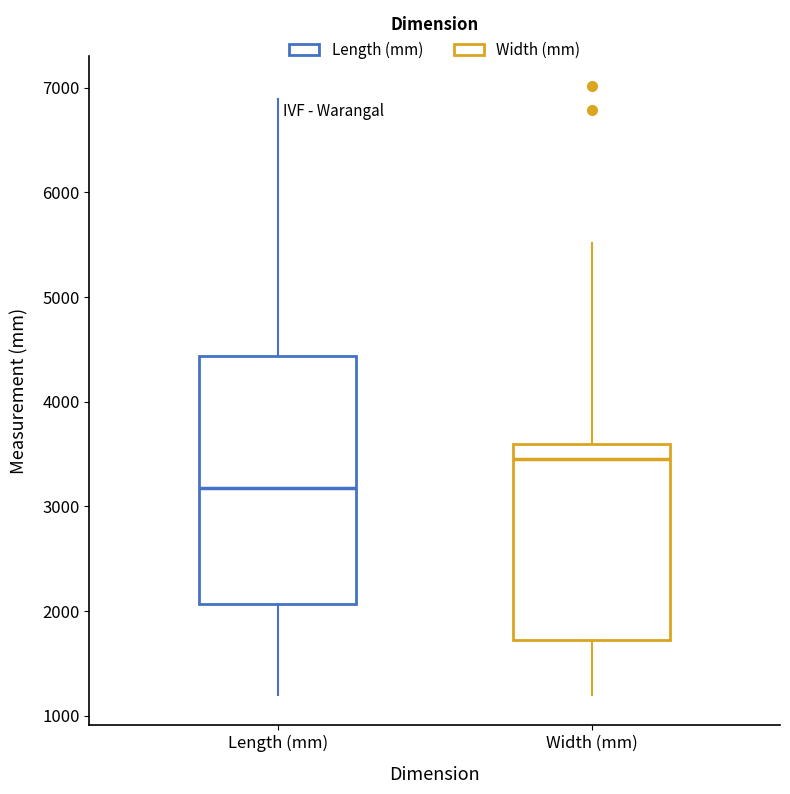

Reading left to right, transcribe this box plot: for each box, give where its median line is, the range the box spans, and where its two whiskers end, as read against the y-axis. The values are not printed on the chart, so give them approximately, as read against the axis.

Length (mm): median 3200, box 2100 to 4400, whiskers 1200 to 6900
Width (mm): median 3500, box 1700 to 3600, whiskers 1200 to 5500